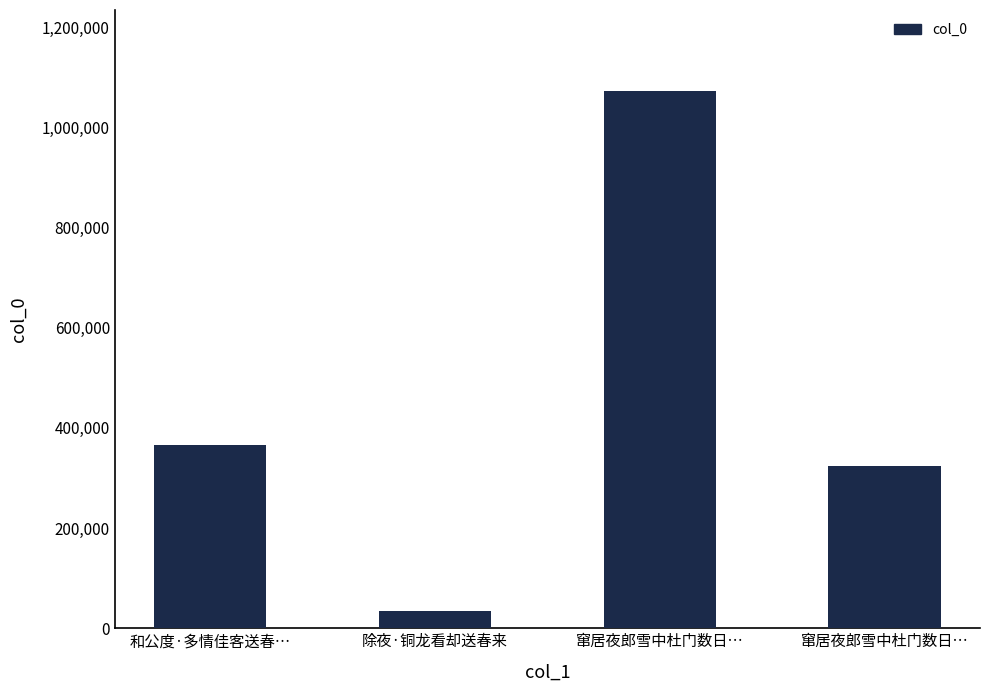

What is the difference between the values at 窜居夜郎雪中杜门数日… and 除夜·铜龙看却送春来?

289008